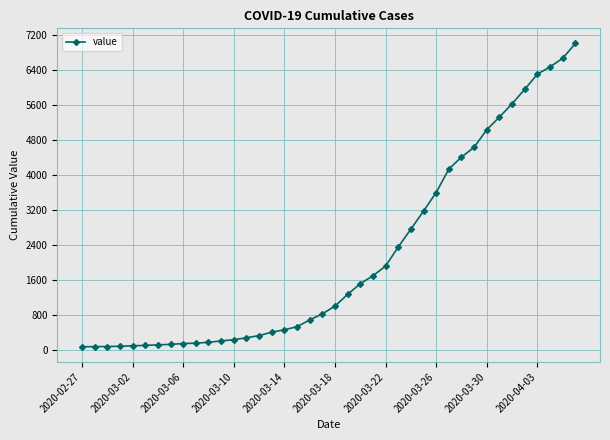

Count the number of data series in this chart.

1